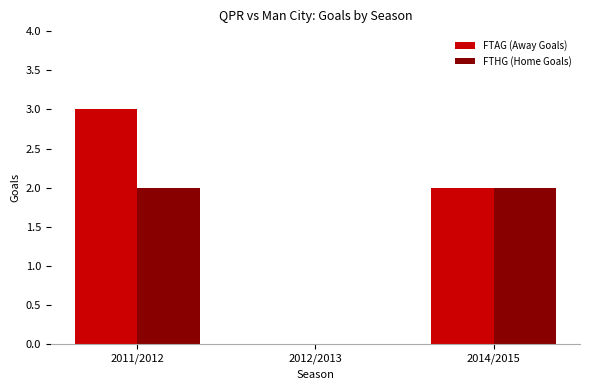

How many values in FTHG (Home Goals) are above zero?

2